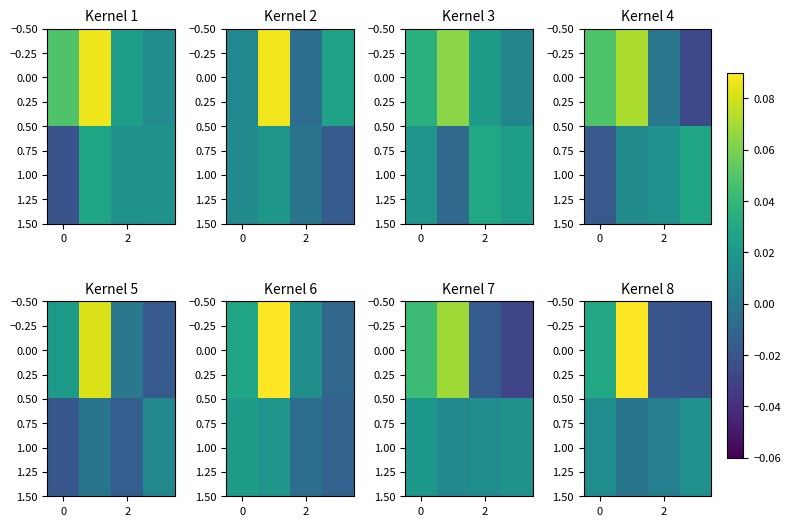

How many series are shown in this chart?

2